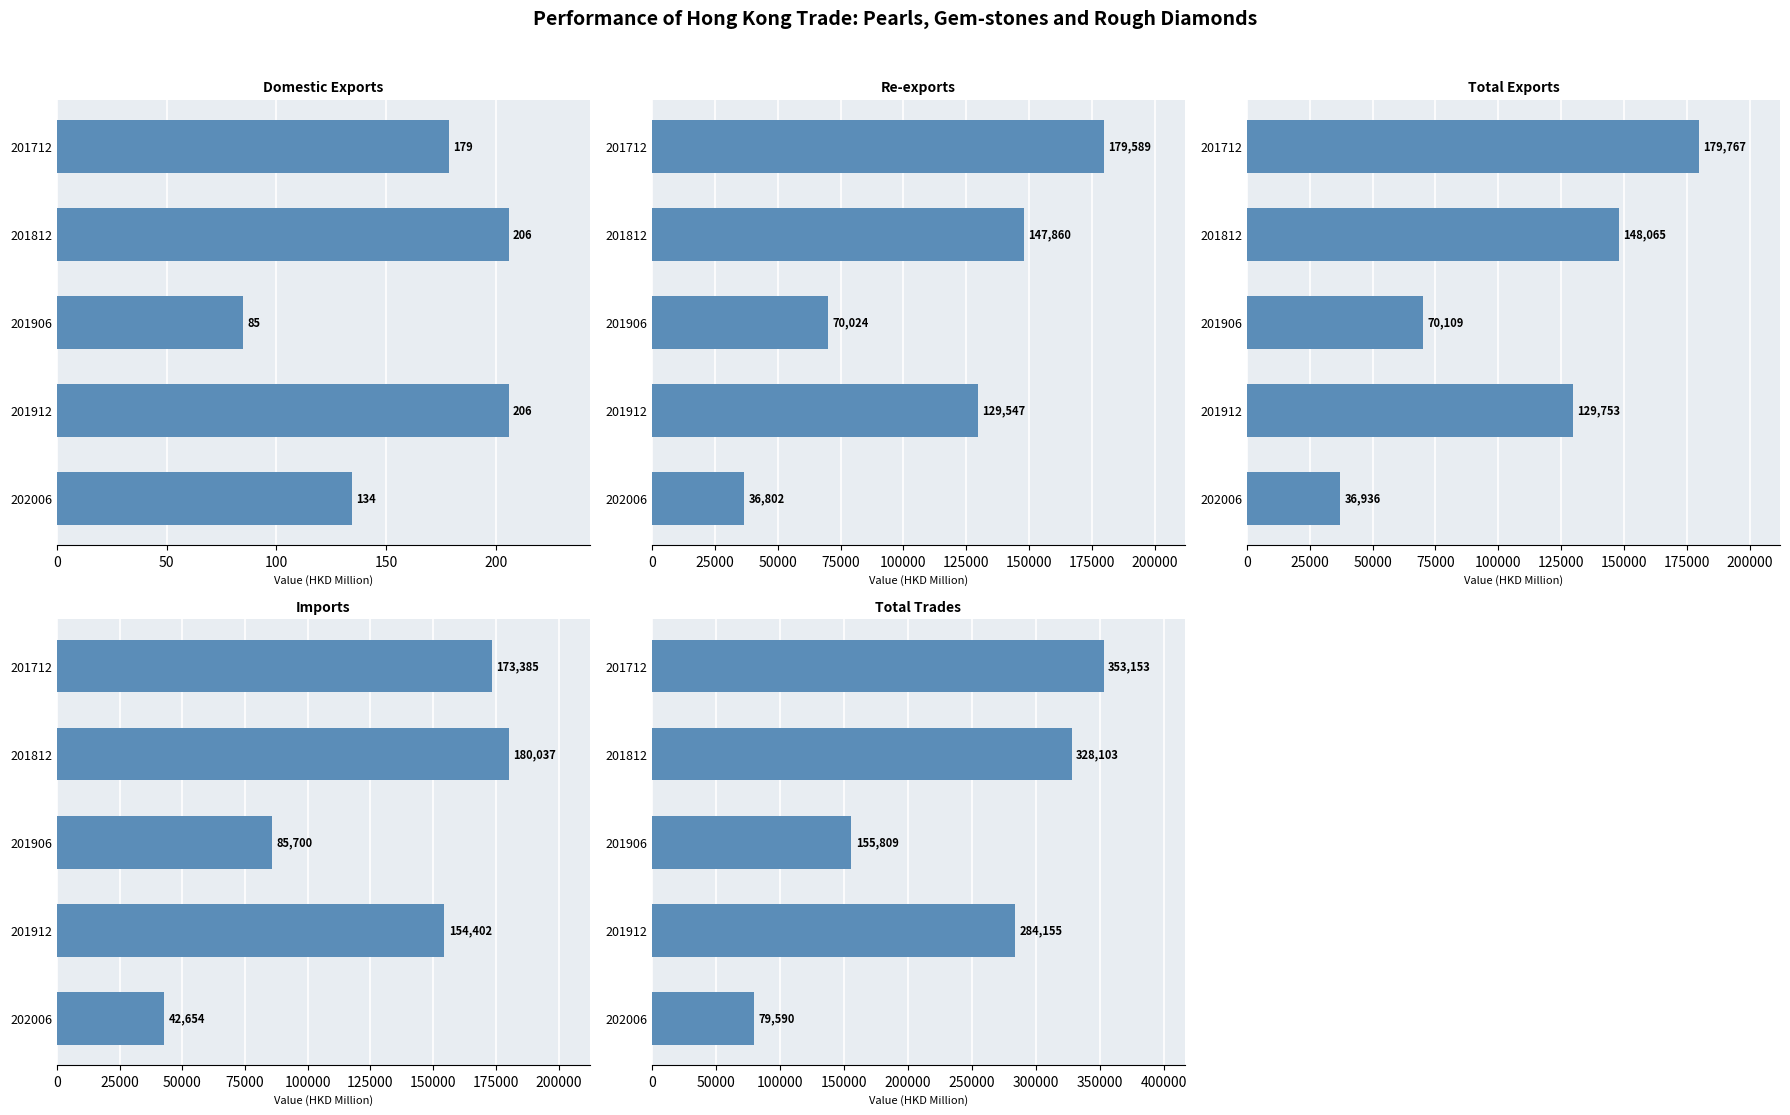

What is the greatest value displayed?

353152.6